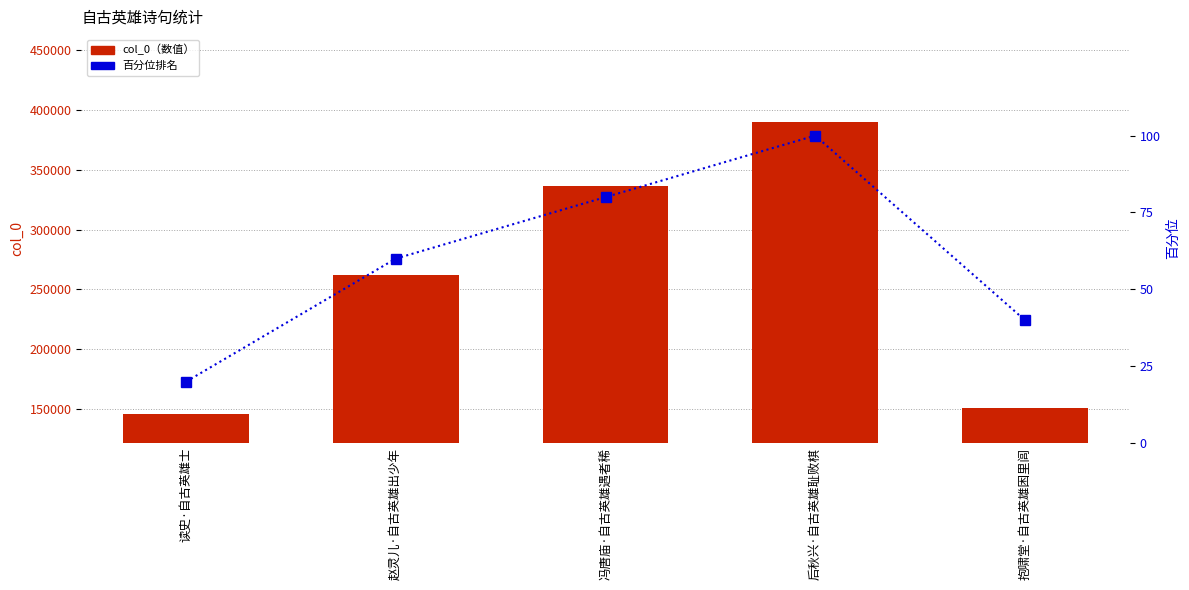

What is the sum of all 百分位排名 values?

300